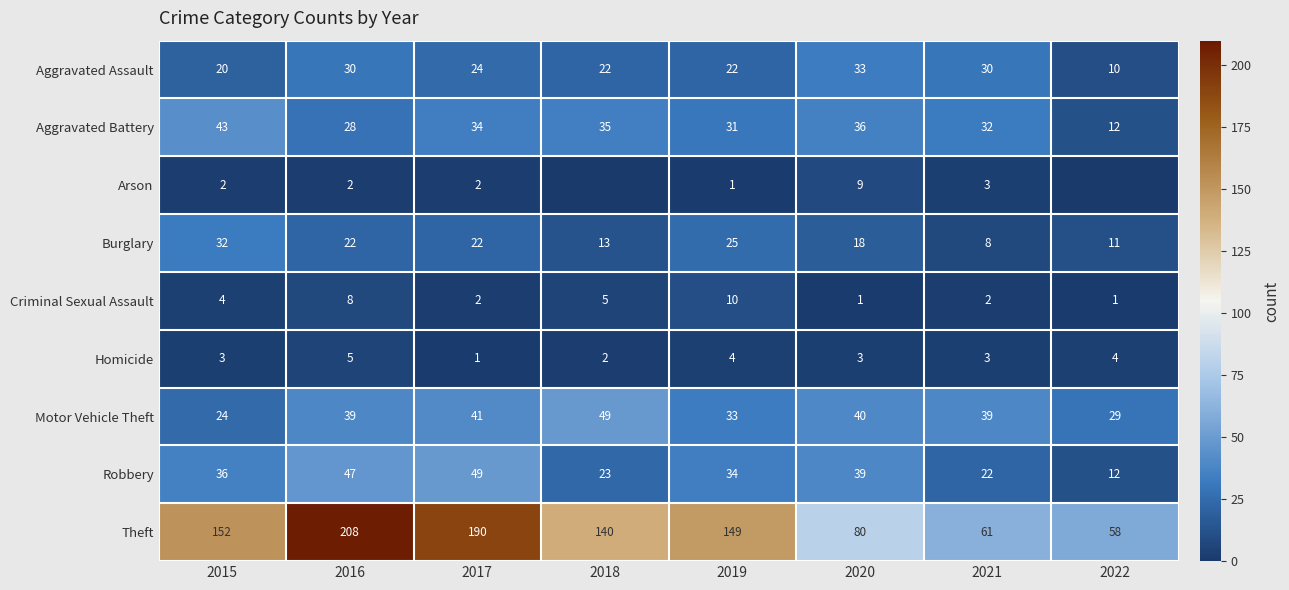

At which category does the chart reach its minimum across all series?

2018